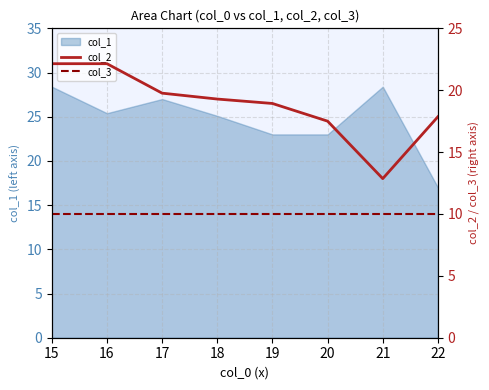

At which category does the chart reach its minimum across all series?

15